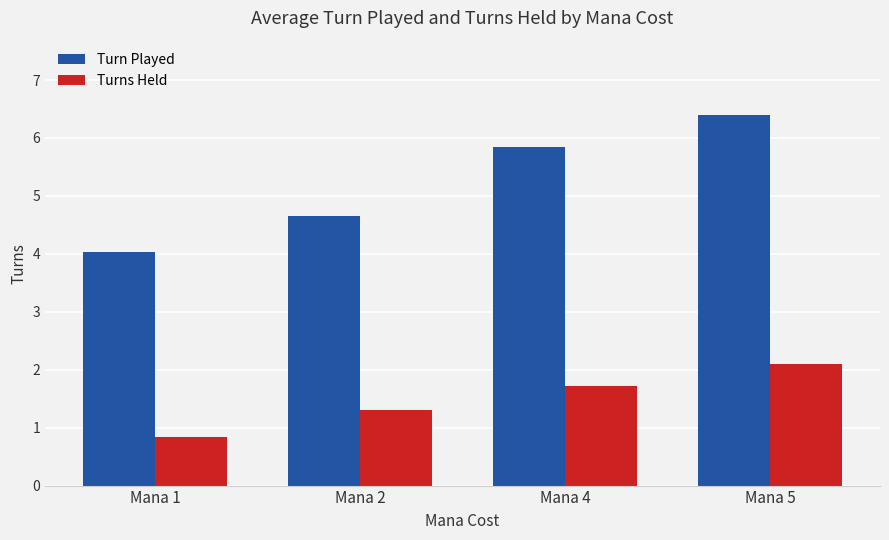

How many groups of bars are there?

4